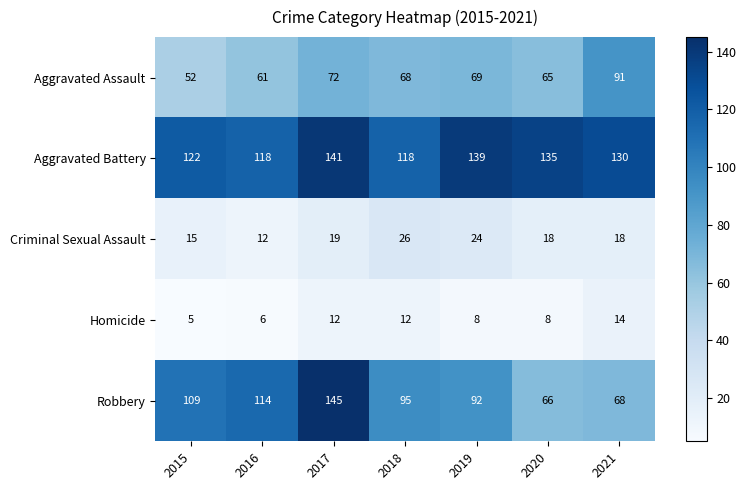

Where is Aggravated Assault nearest to the value 71?

2017